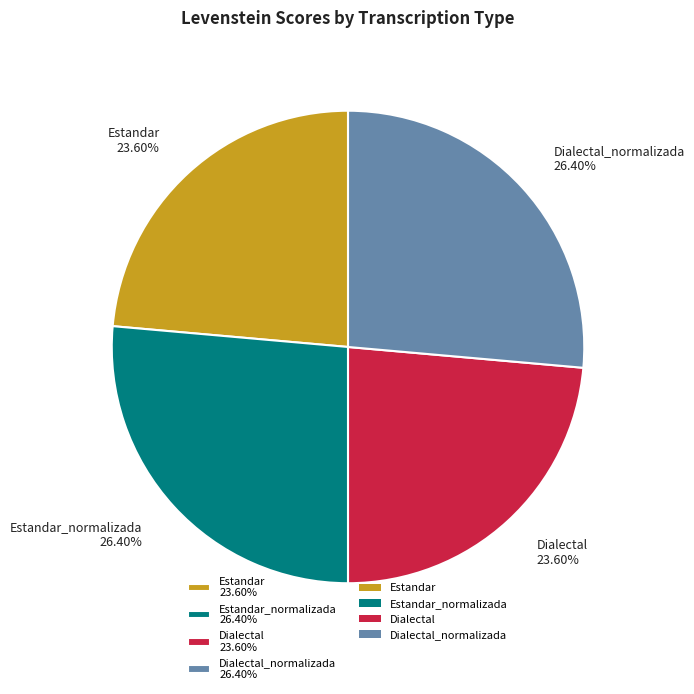

Is the sum of Dialectal_normalizada 26.40% and Estandar_normalizada 26.40% greater than half?

Yes